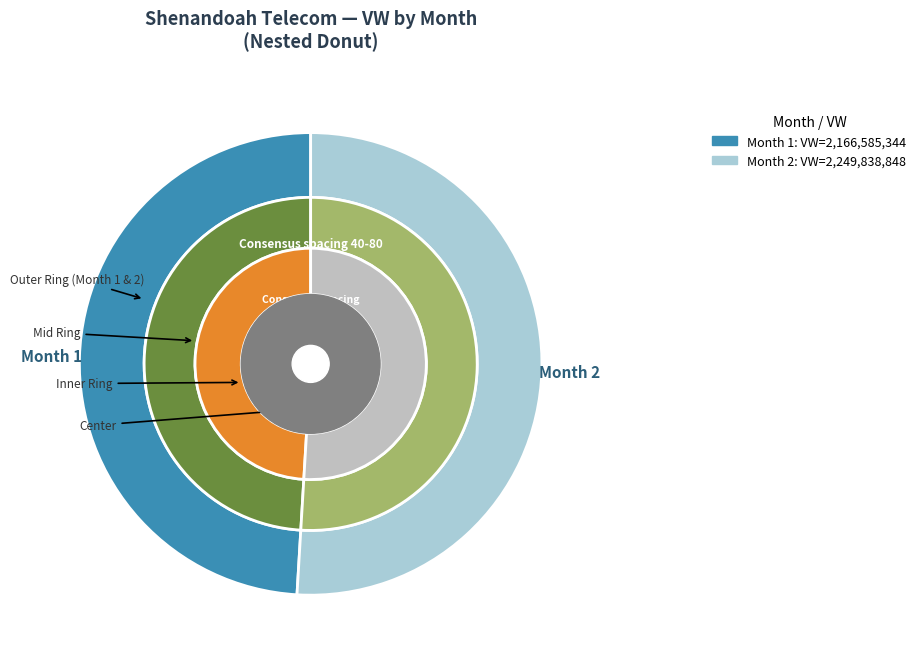

Is there any slice that represents more than half of the pie?

Yes